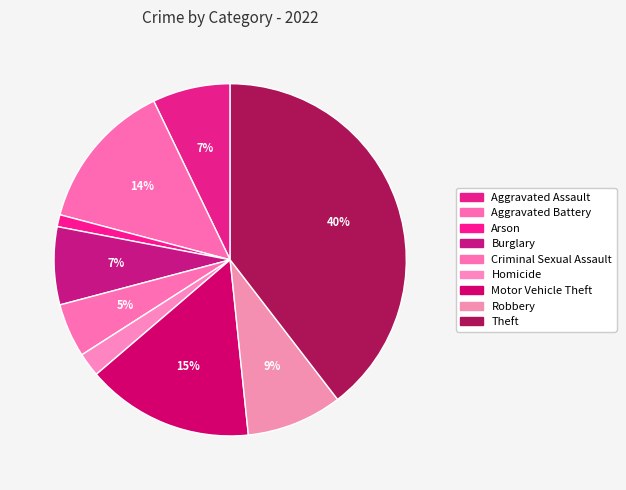

Approximately how many times larger is the value at Burglary compared to Theft?

0.2